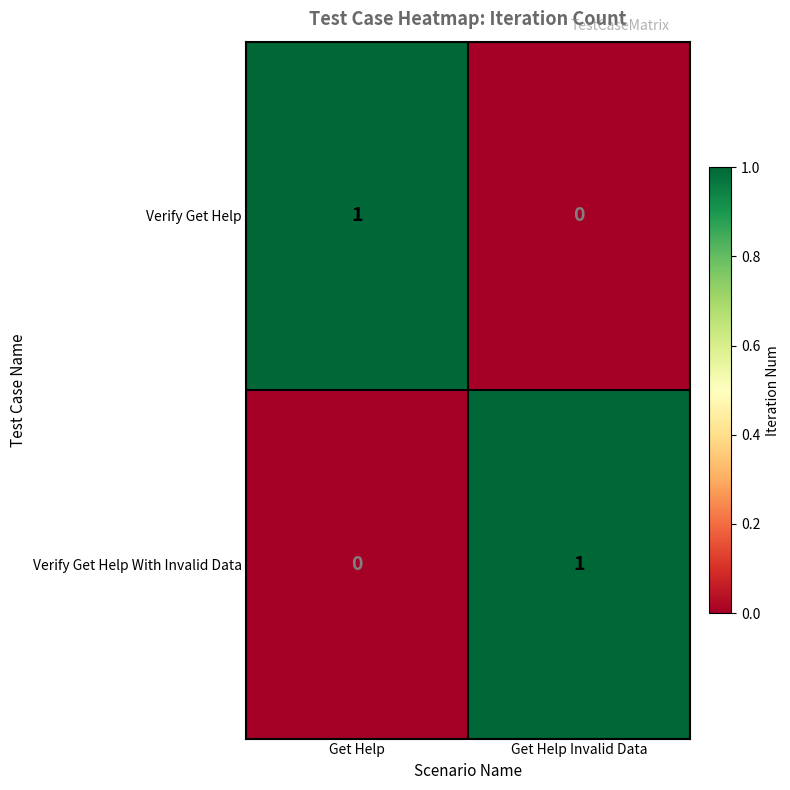

Is the value of Verify Get Help at Get Help greater than the value of Verify Get Help With Invalid Data at Get Help?

Yes